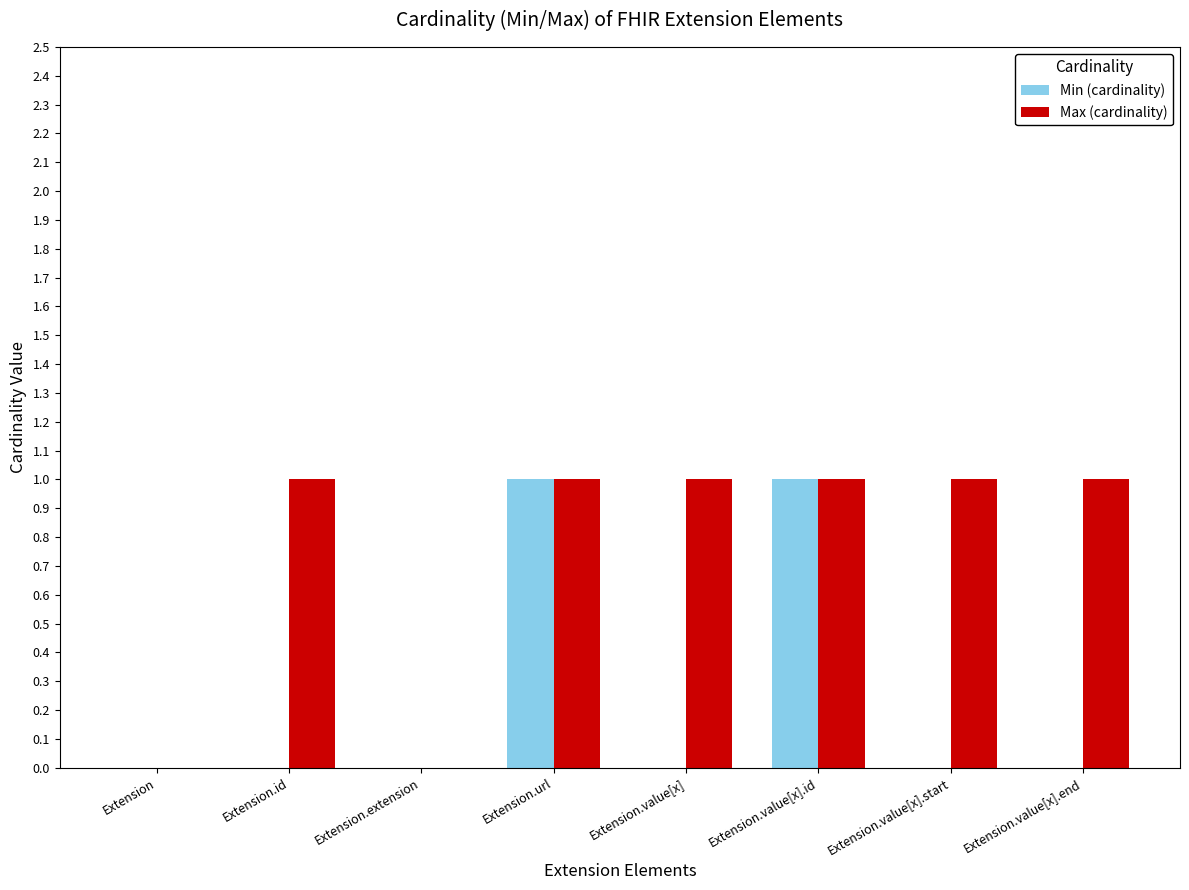

Is the value of Max (cardinality) at Extension.id greater than the value of Min (cardinality) at Extension.value[x].start?

Yes